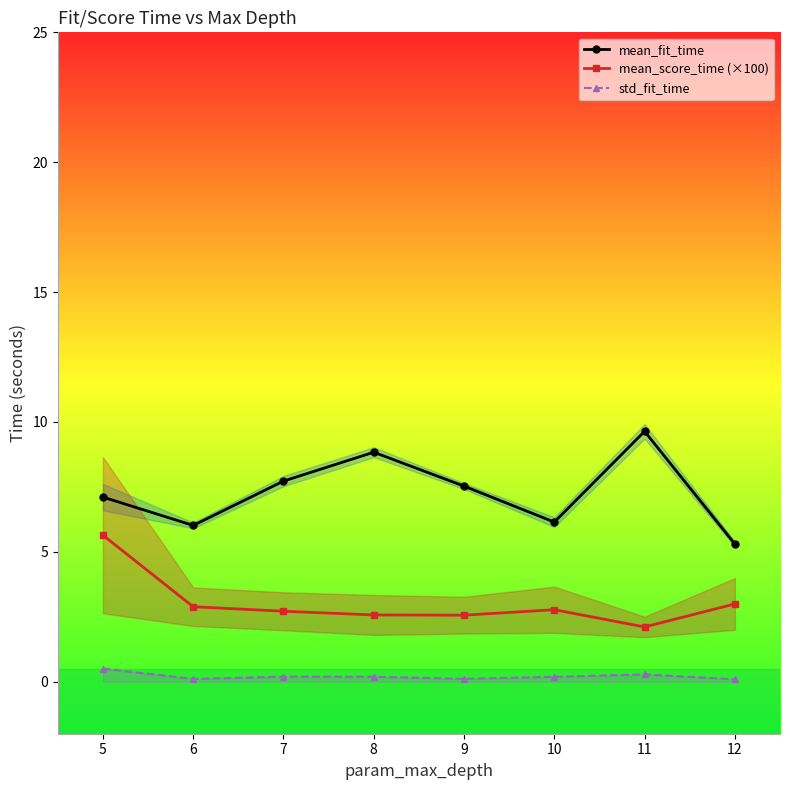

Where is the first local maximum for mean_score_time (×100)?

10